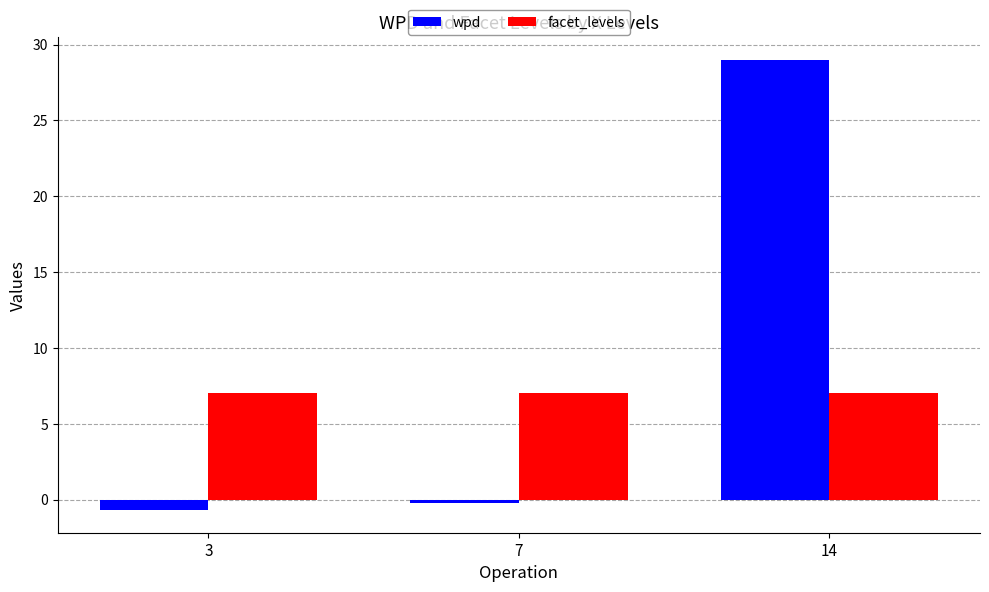

Rank the series by their maximum value, from lowest to highest.

facet_levels, wpd